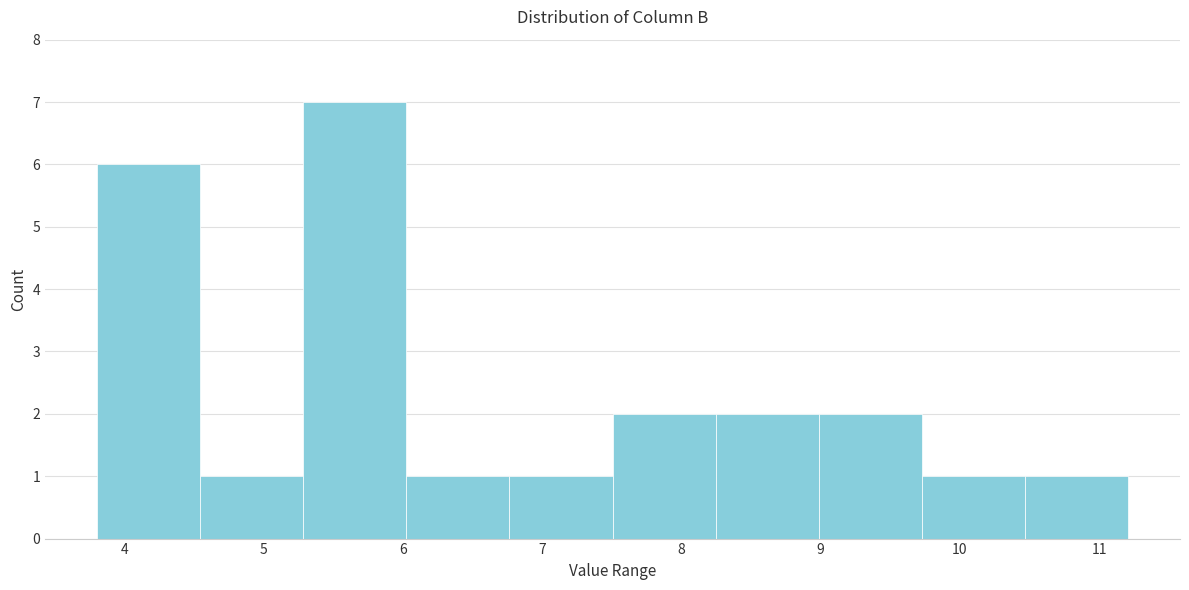

Reading left to right, list every bar in this chart as the range it spans on the x-axis followed by its height. Neither the bar edges nor the heights are printed on the chart, so give them approximately, as read against the axes.

3.8 to 4.5: 6
4.5 to 5.3: 1
5.3 to 6.0: 7
6.0 to 6.8: 1
6.8 to 7.5: 1
7.5 to 8.2: 2
8.2 to 9.0: 2
9.0 to 9.7: 2
9.7 to 10.5: 1
10.5 to 11.2: 1